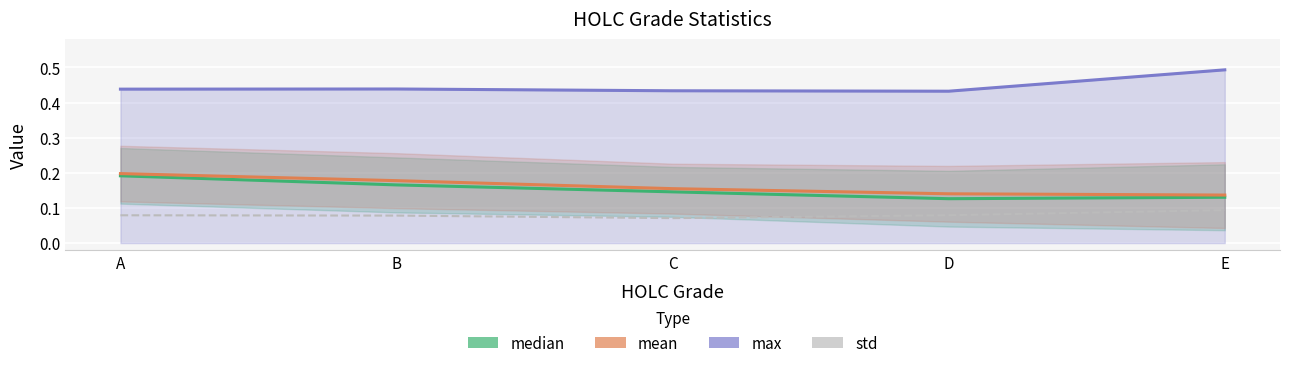

What is the difference between the maximum and minimum values in the median series?

0.1